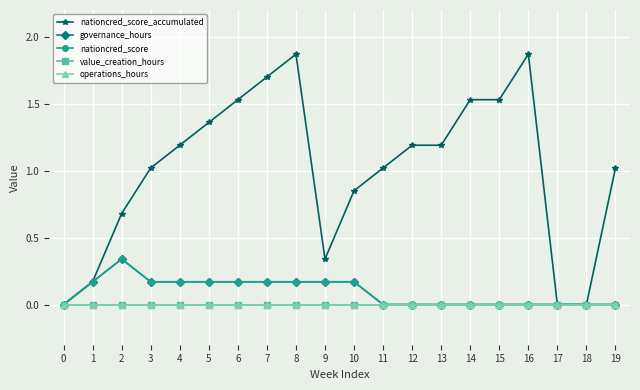

Is it true that nationcred_score equals -0.1 at 11?

False